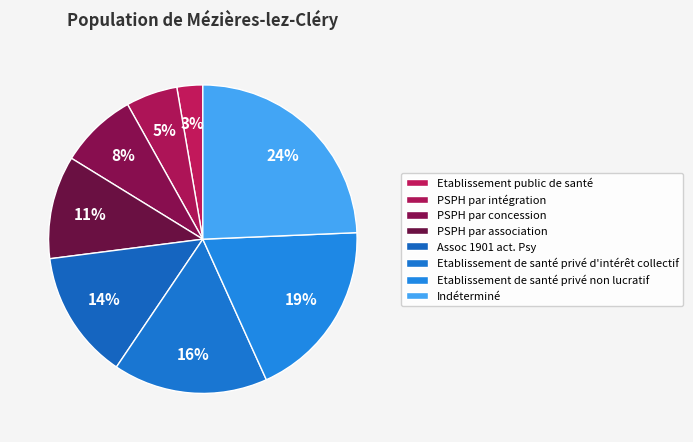

Count the number of slices in the pie.

8